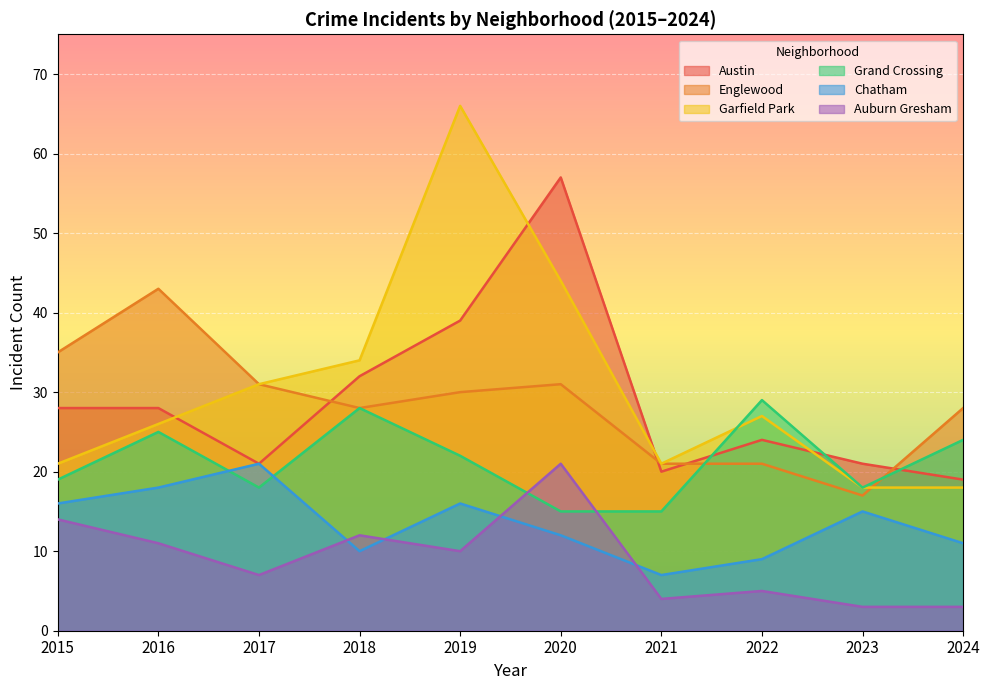

What is the highest value of the Chatham series?

21